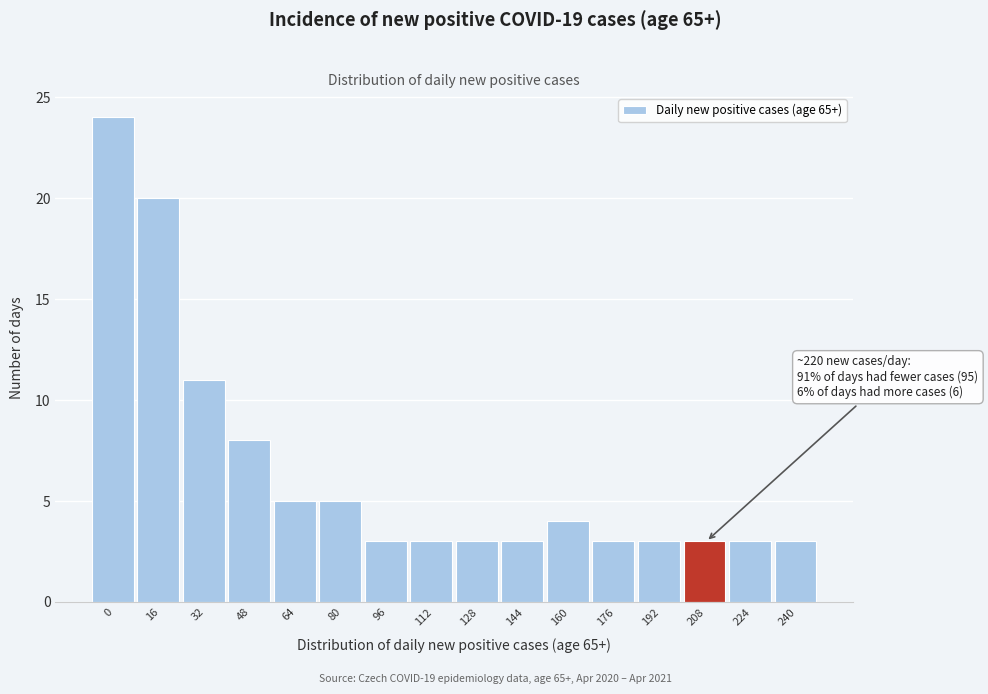

Reading right to left, extract all data points from this chart.

3	3	3	3	3	4	3	3	3	3	5	5	8	11	20	24